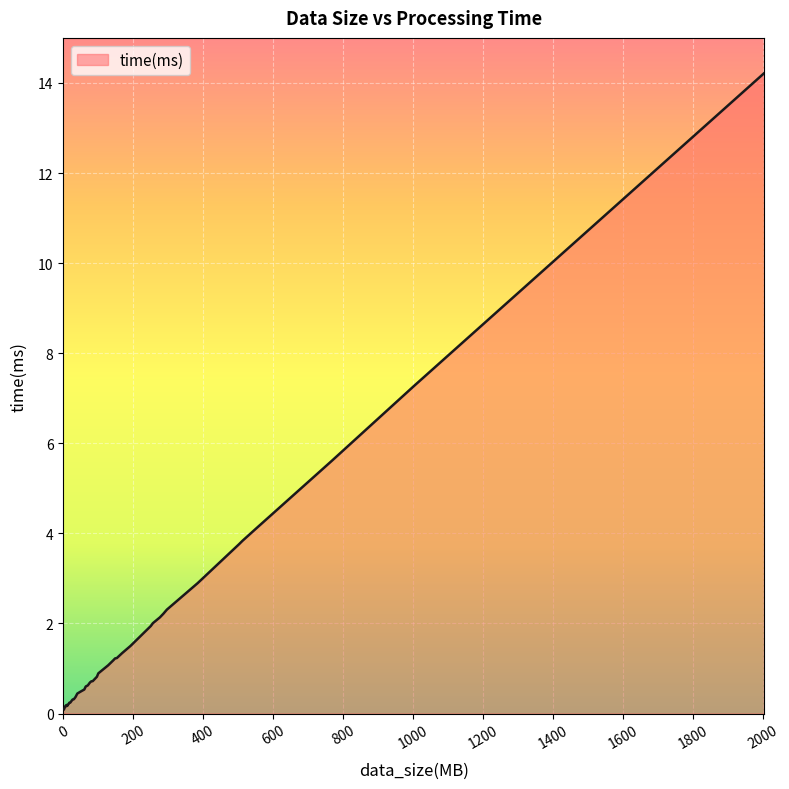

Rank the categories by value from highest to lowest.

2004, 1002, 768, 552, 512, 502, 384, 296, 286, 276, 256, 250, 192, 168, 153, 148, 143, 128, 100, 96, 84, 80, 76, 70, 64, 60, 50, 40, 35, 30, 27, 25, 20, 17, 15, 7, 12, 10, 5, 2